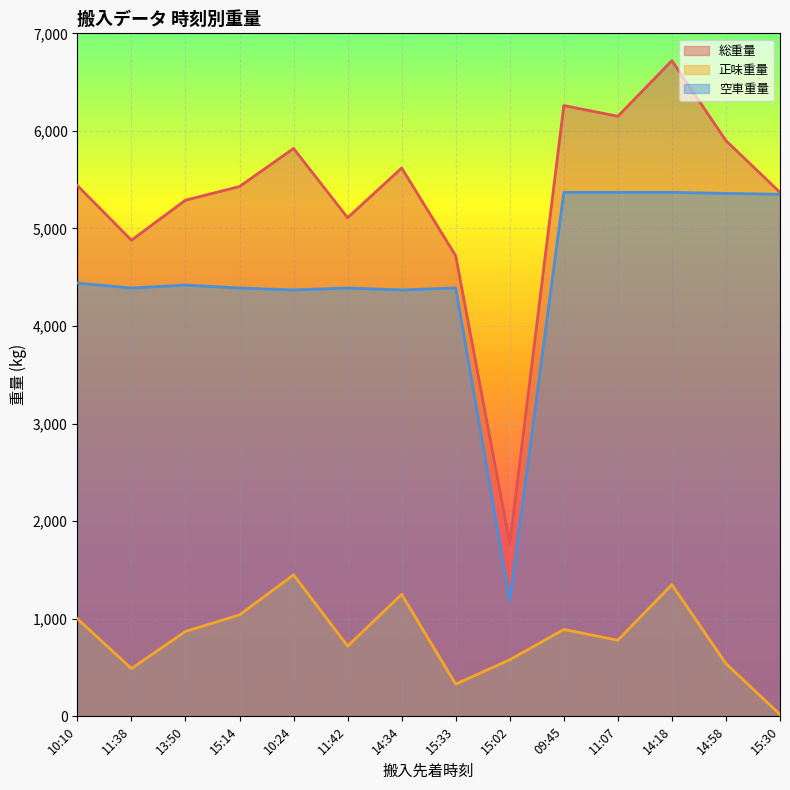

Which series has the largest range (max minus min)?

総重量